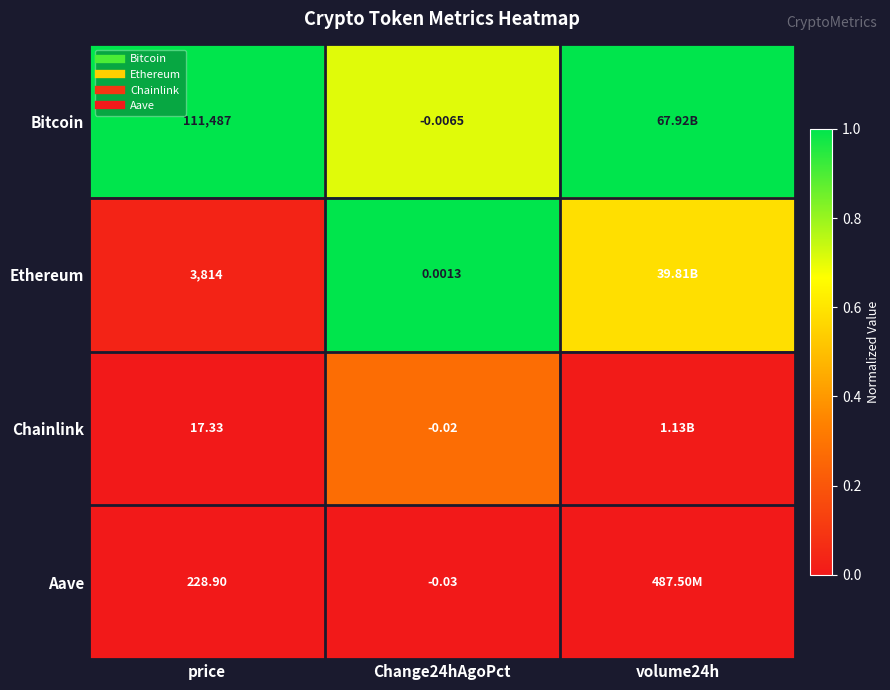

How many distinct data groups are displayed?

4